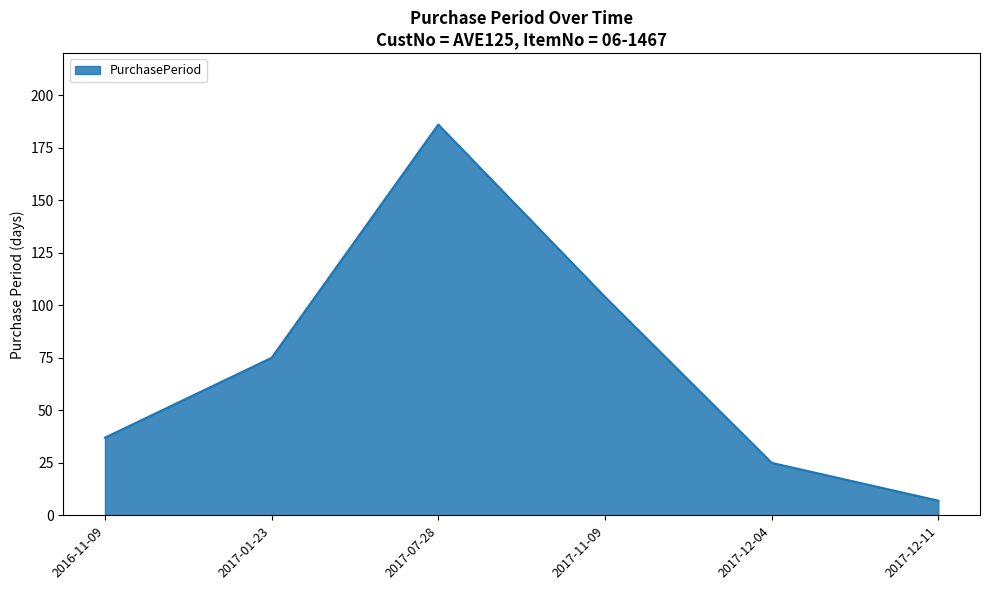

Rank the categories by value from highest to lowest.

2017-07-28, 2017-11-09, 2017-01-23, 2016-11-09, 2017-12-04, 2017-12-11